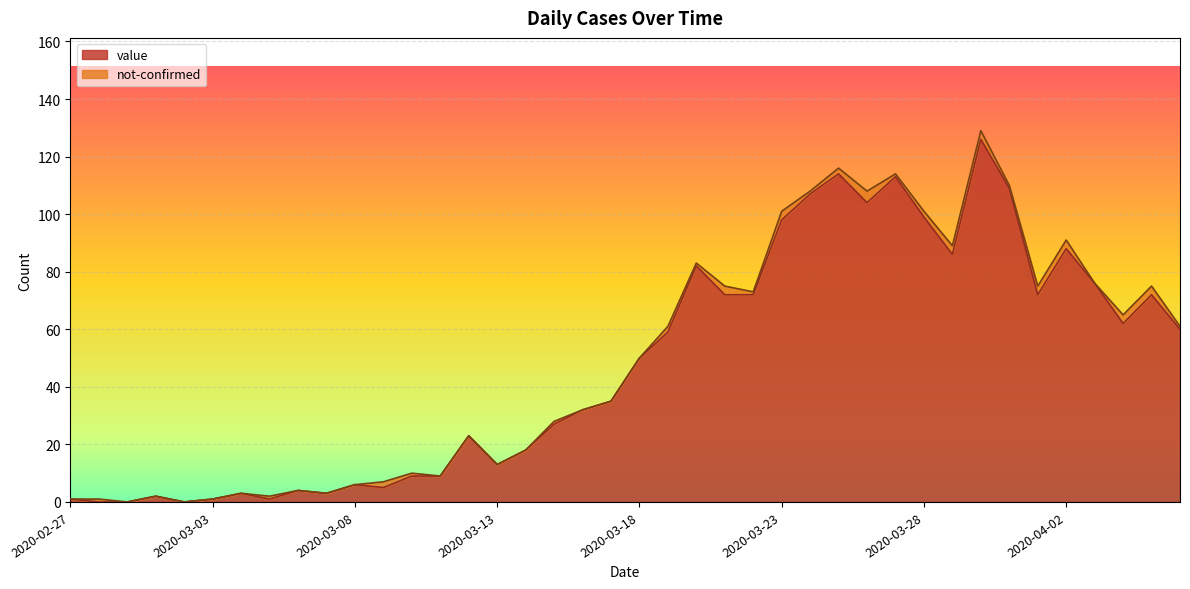

What position from the left is 2020-03-25?

28